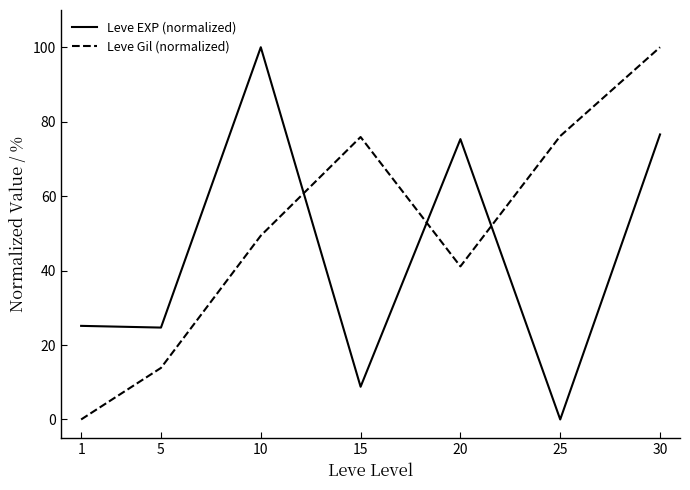

Which series changed the most between 1 and 10?

Leve EXP (normalized)